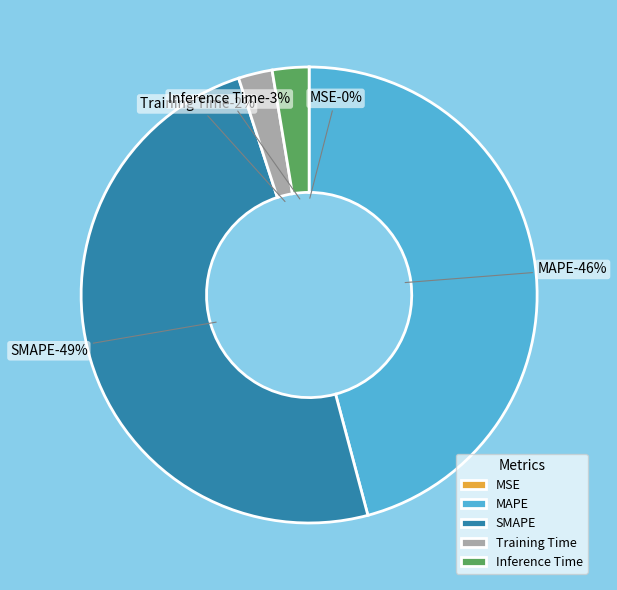

Combined, do Inference Time and Training Time account for over 50%?

No